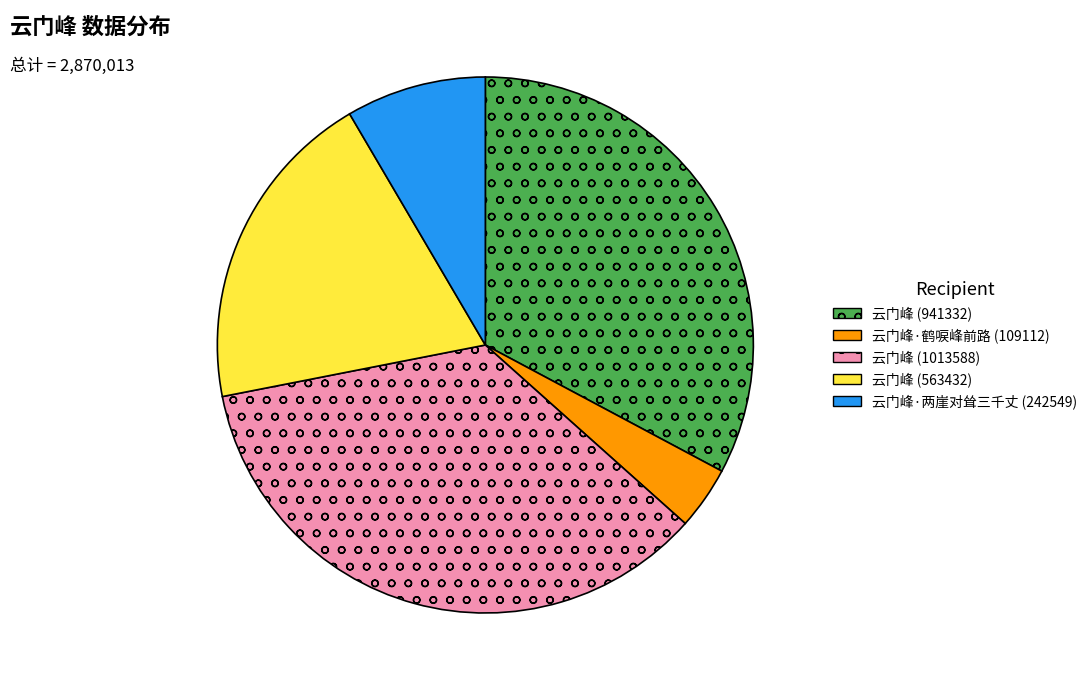

Rank the categories by value from lowest to highest.

云门峰·鹤唳峰前路 (109112), 云门峰·两崖对耸三千丈 (242549), 云门峰 (563432), 云门峰 (941332), 云门峰 (1013588)